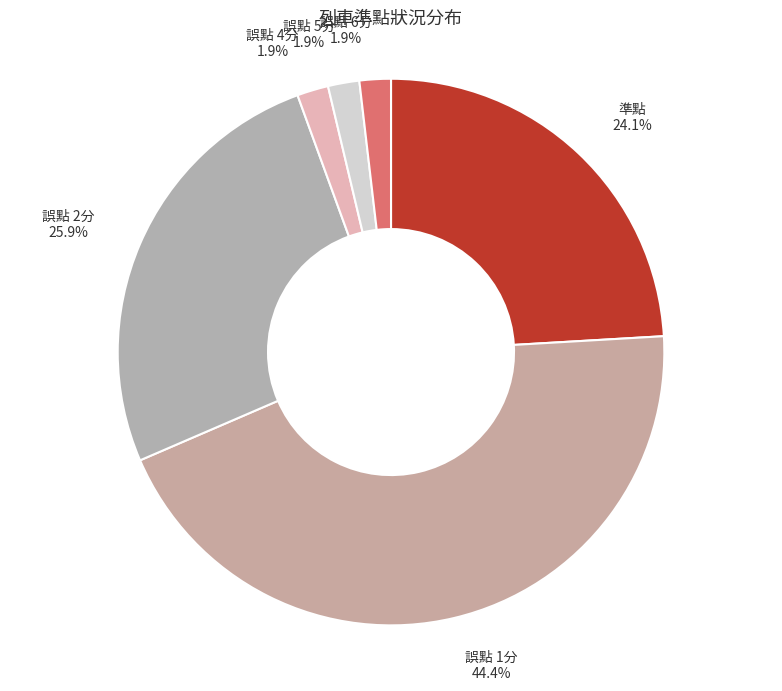

To the nearest percent, what portion does 準點 represent?

24%